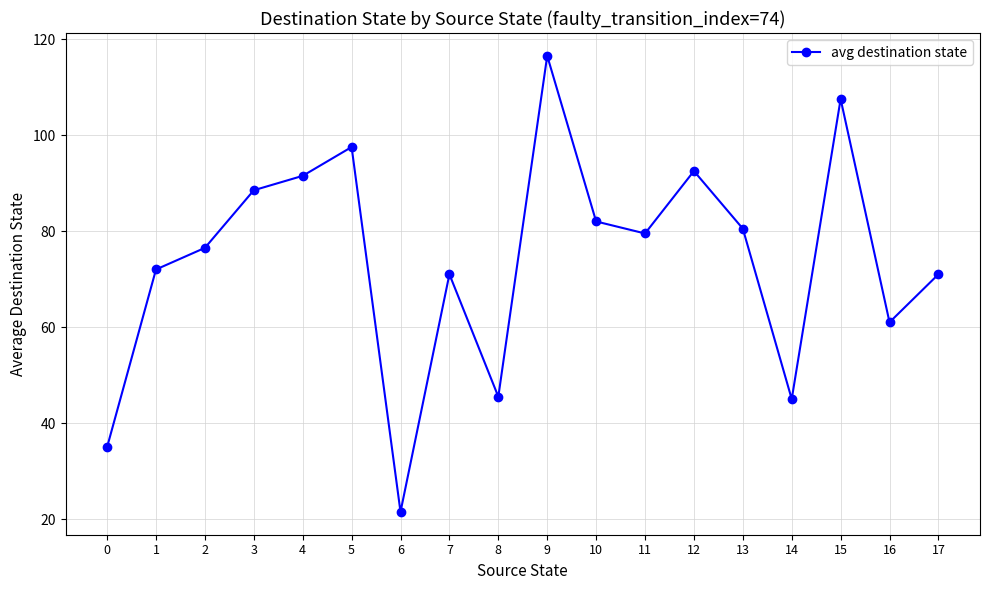

How many data points does each series have?

18